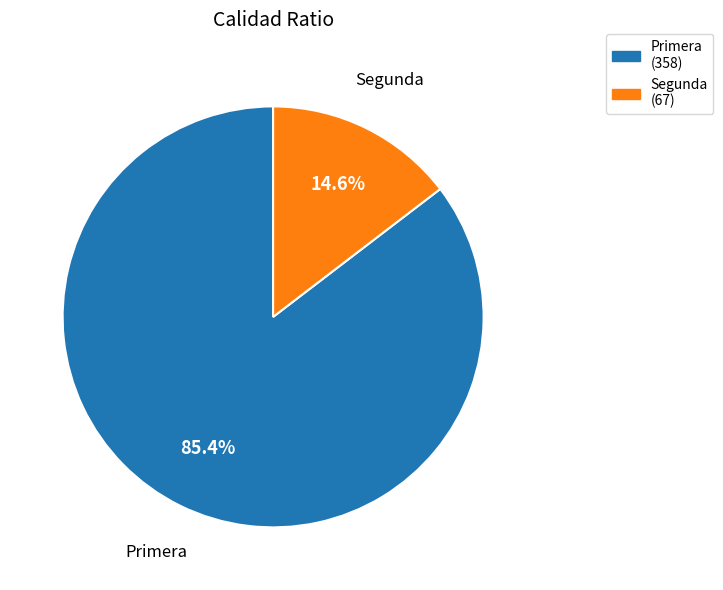

What is the largest slice in the pie chart?

Primera